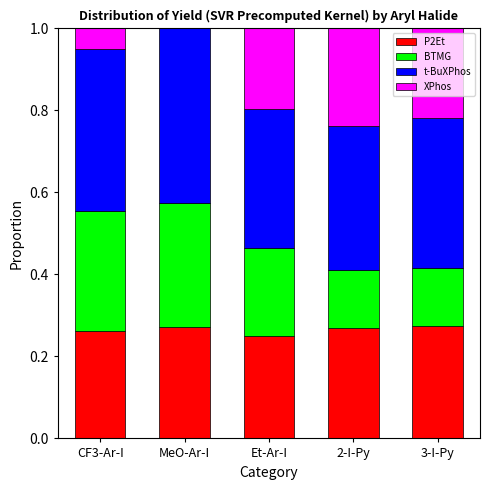

What is the sum of the P2Et values at 3-I-Py and CF3-Ar-I?

0.5